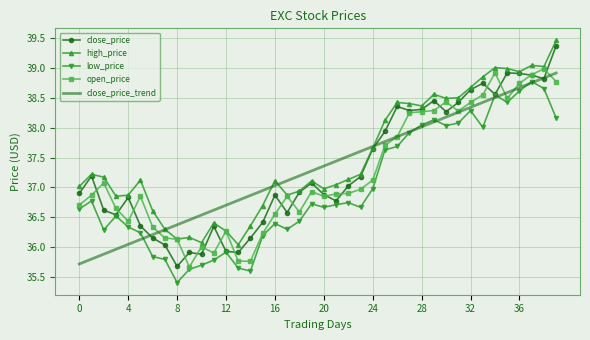

How many intersections are there between high_price and close_price_trend?

4